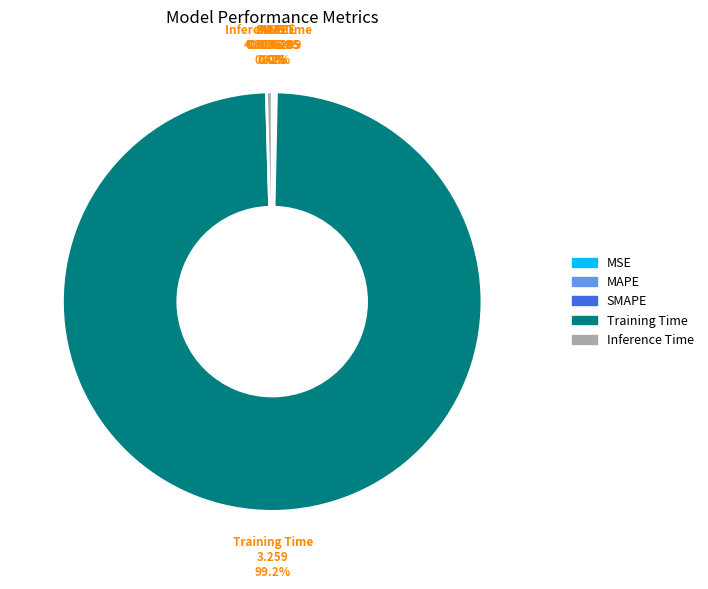

Does Training Time represent more than half of the total?

Yes